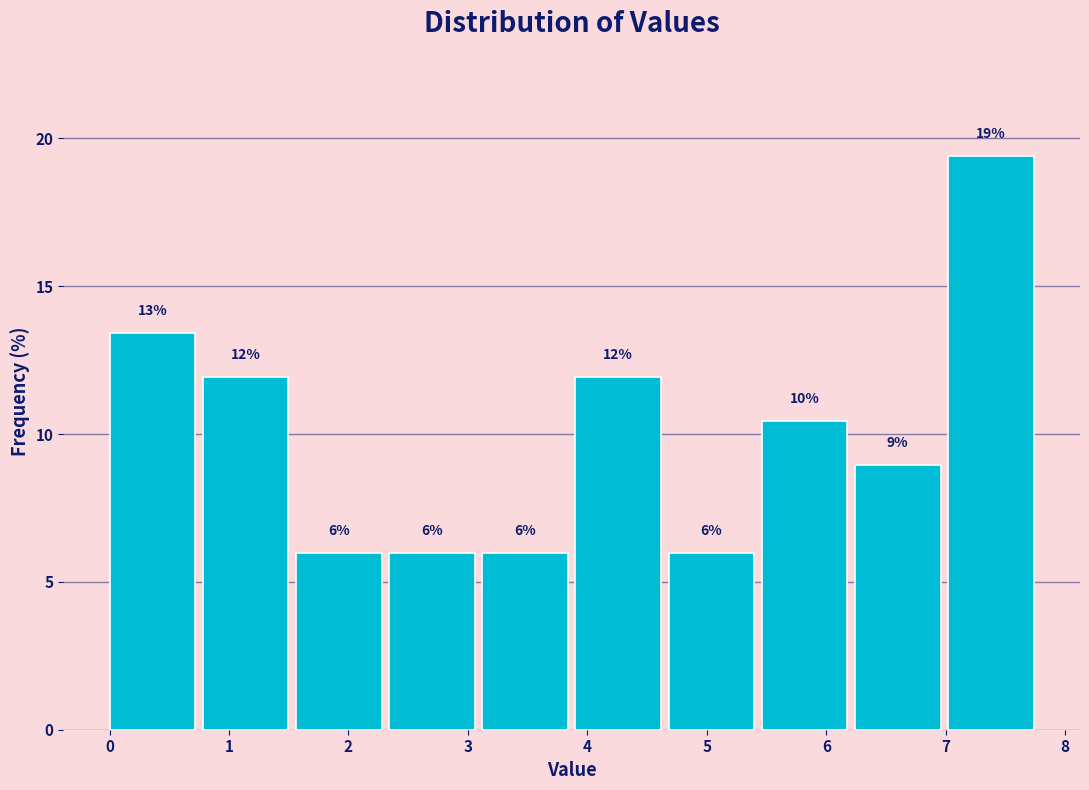

Over which range of the x-axis is the bar tallest?

7.0 to 7.8